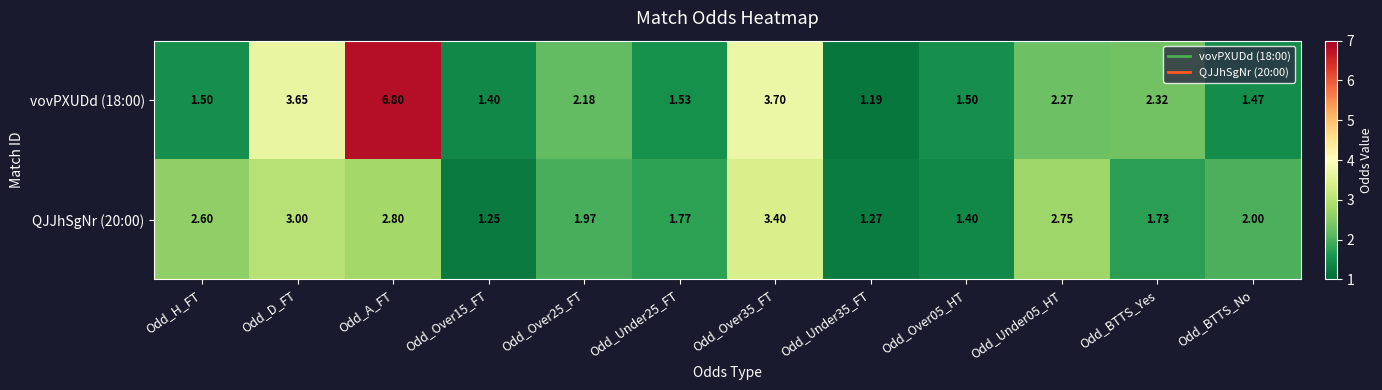

Is the value of QJJhSgNr (20:00) at Odd_Over35_FT greater than the value of vovPXUDd (18:00) at Odd_Under05_HT?

Yes